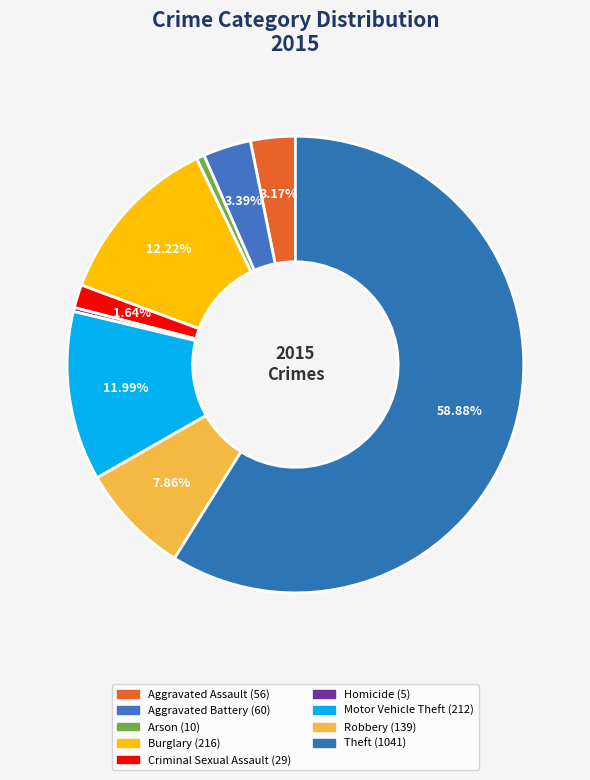

Rank the categories by value from lowest to highest.

Homicide, Arson, Criminal Sexual Assault, Aggravated Assault, Aggravated Battery, Robbery, Motor Vehicle Theft, Burglary, Theft